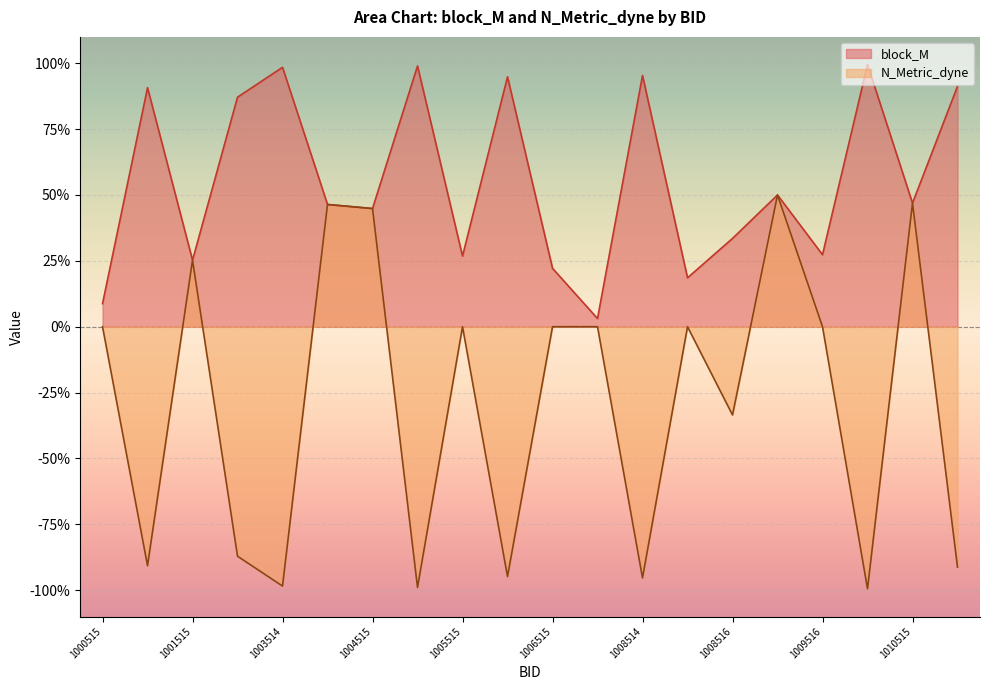

What is the value of the block_M point at the 6th from the left?

0.5